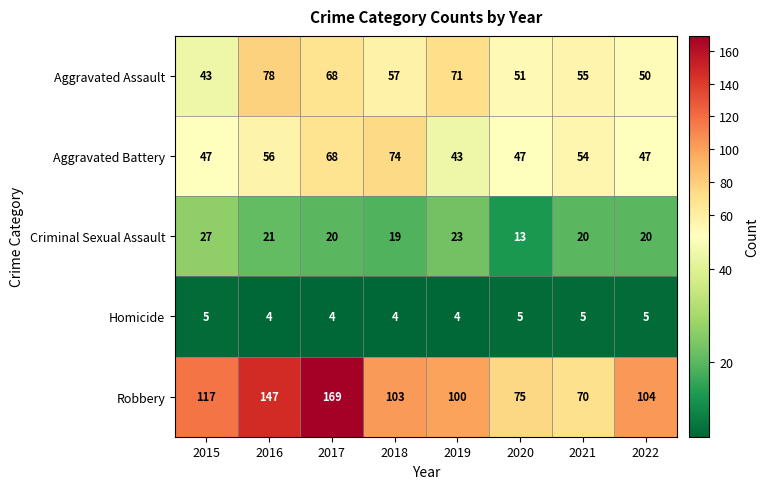

Which series has the widest spread of values?

Robbery